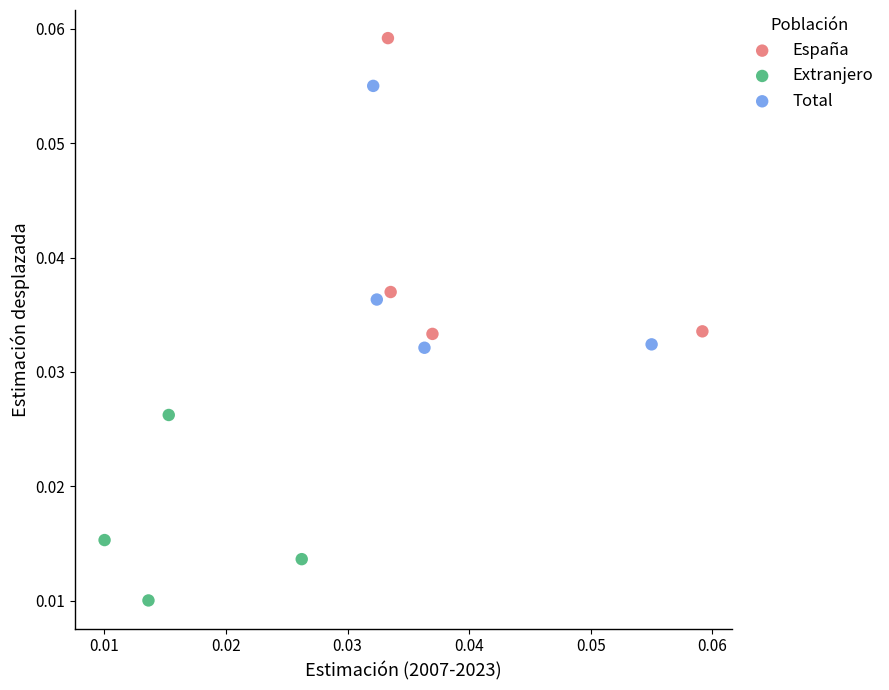

Which series reaches the minimum Y coordinate?

Extranjero